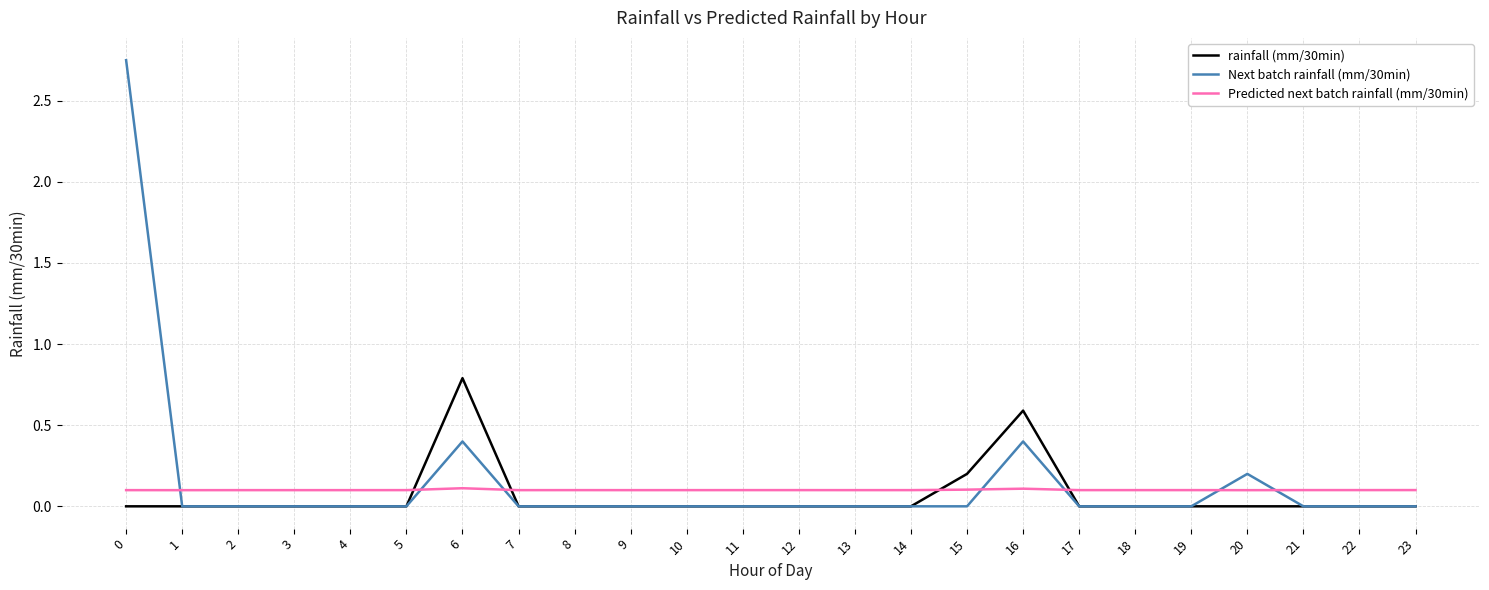

Is it true that Next batch rainfall (mm/30min) equals 0.0 at 22?

True